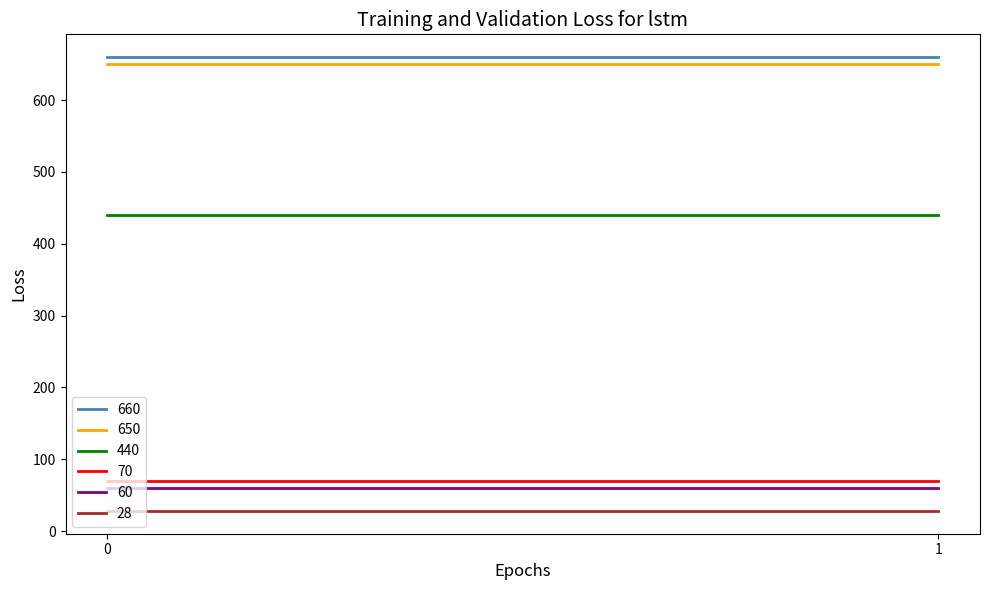

Which series has the largest total across all categories?

660